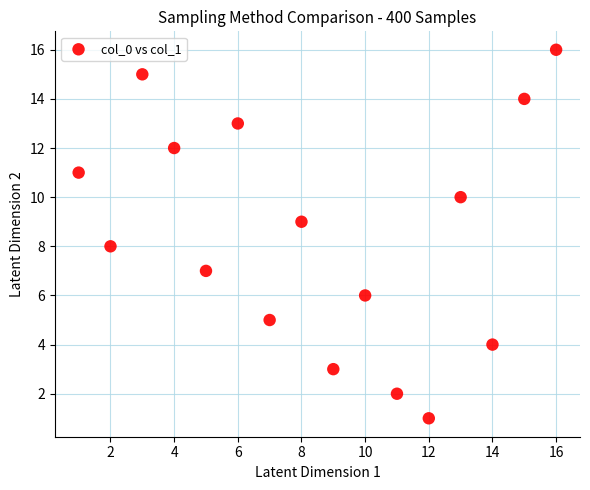

What is the range of X values (max minus min)?

15